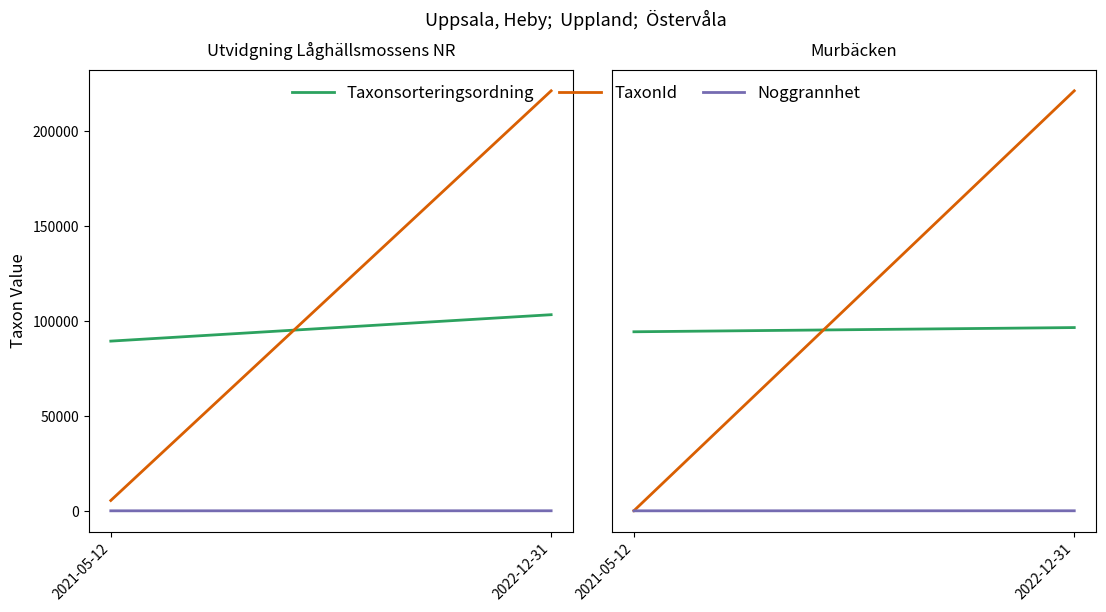

At which label does Noggrannhet reach its peak?

2022-12-31